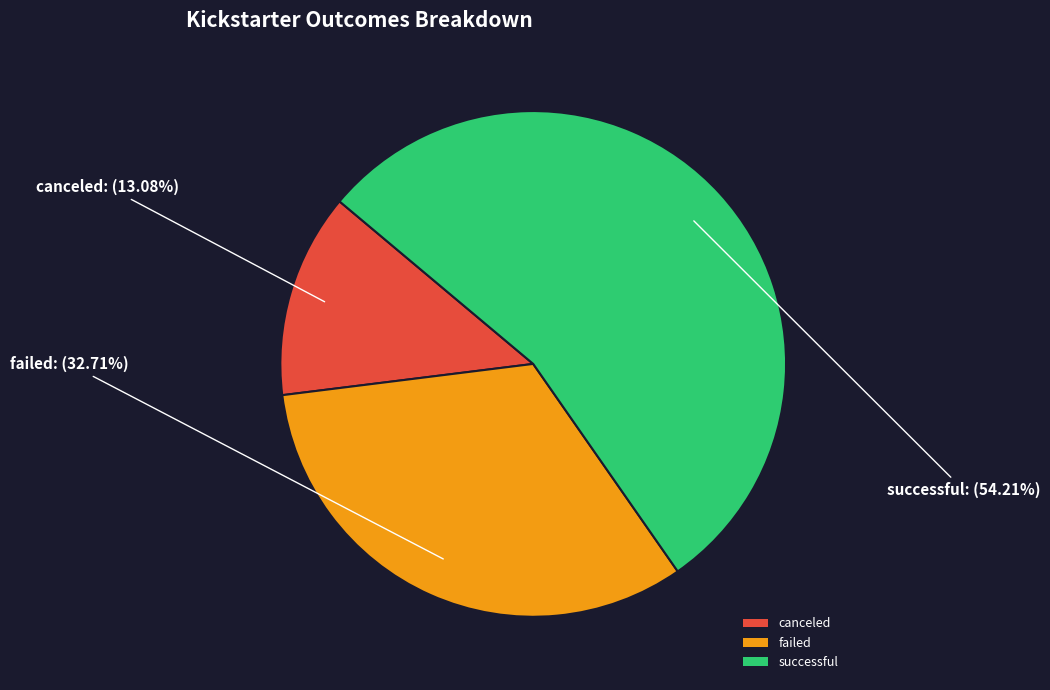

What is the smallest slice in the pie chart?

canceled